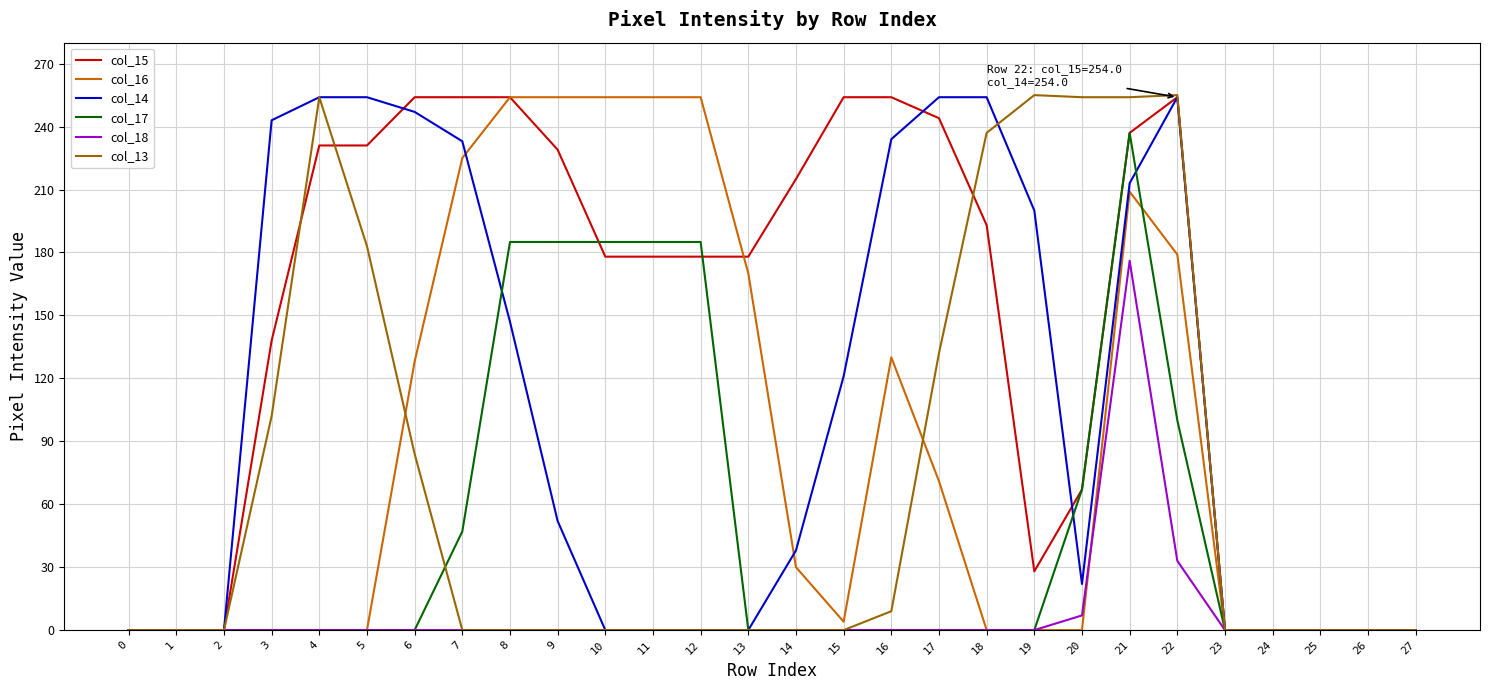

What is the difference between the col_15 values at 5 and 24?

231